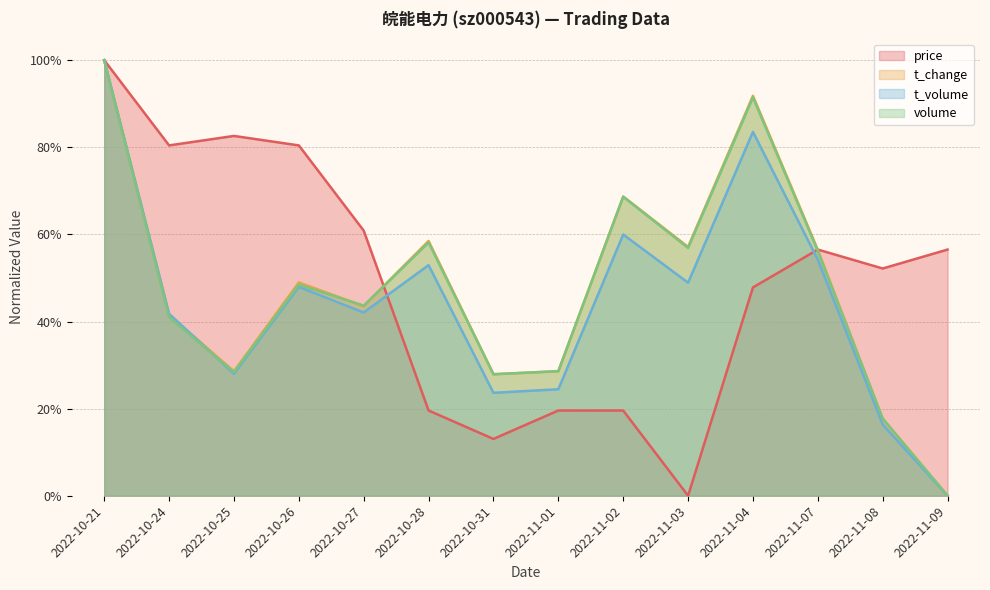

Rank the categories by price value from lowest to highest.

2022-11-03, 2022-10-31, 2022-10-28, 2022-11-01, 2022-11-02, 2022-11-04, 2022-11-08, 2022-11-07, 2022-11-09, 2022-10-27, 2022-10-24, 2022-10-26, 2022-10-25, 2022-10-21